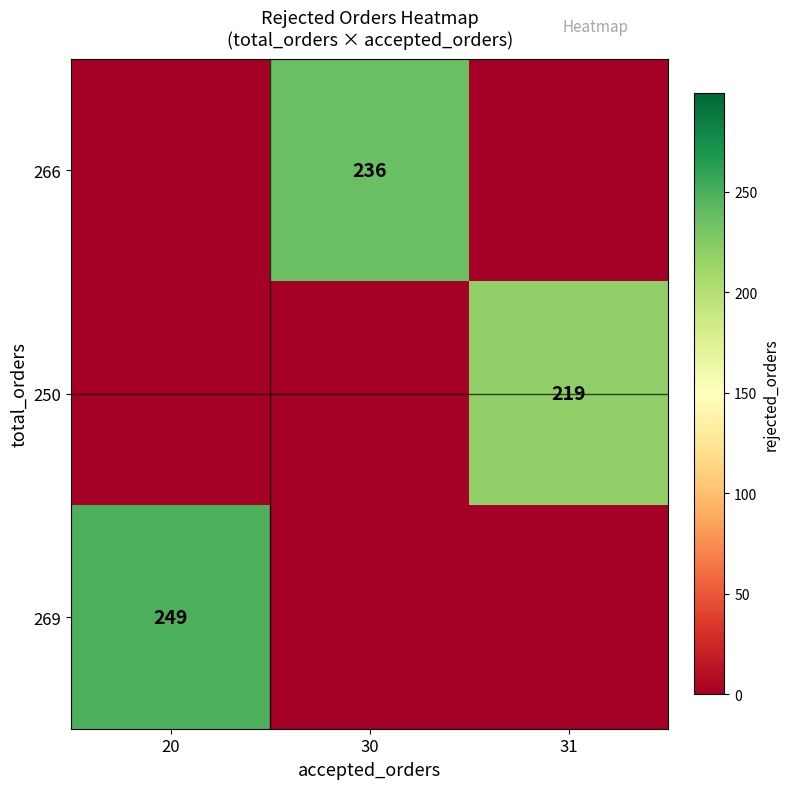

The value of 266 at 30 is 236. True or false?

True